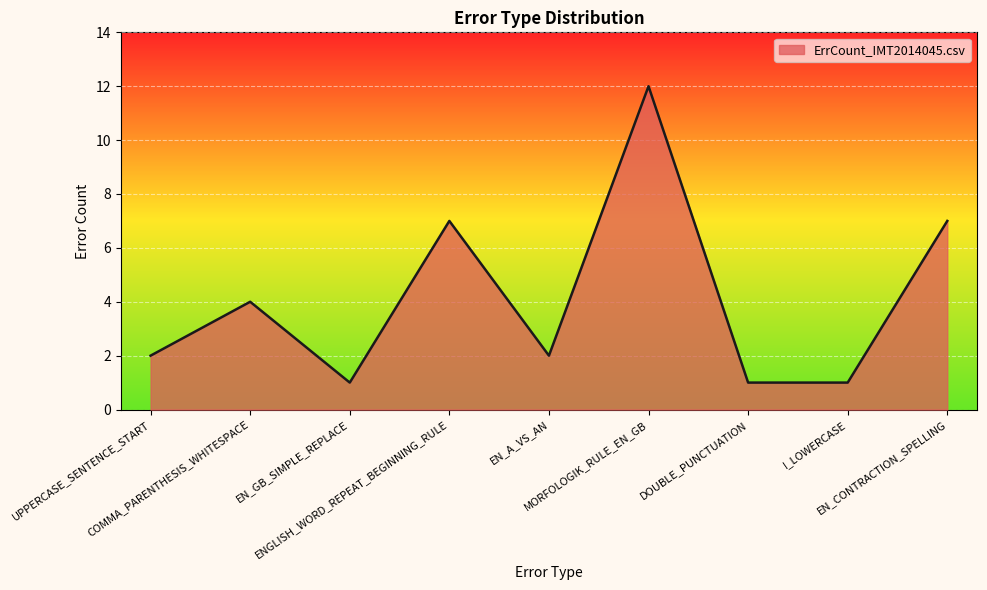

The value at I_LOWERCASE is 1. True or false?

True